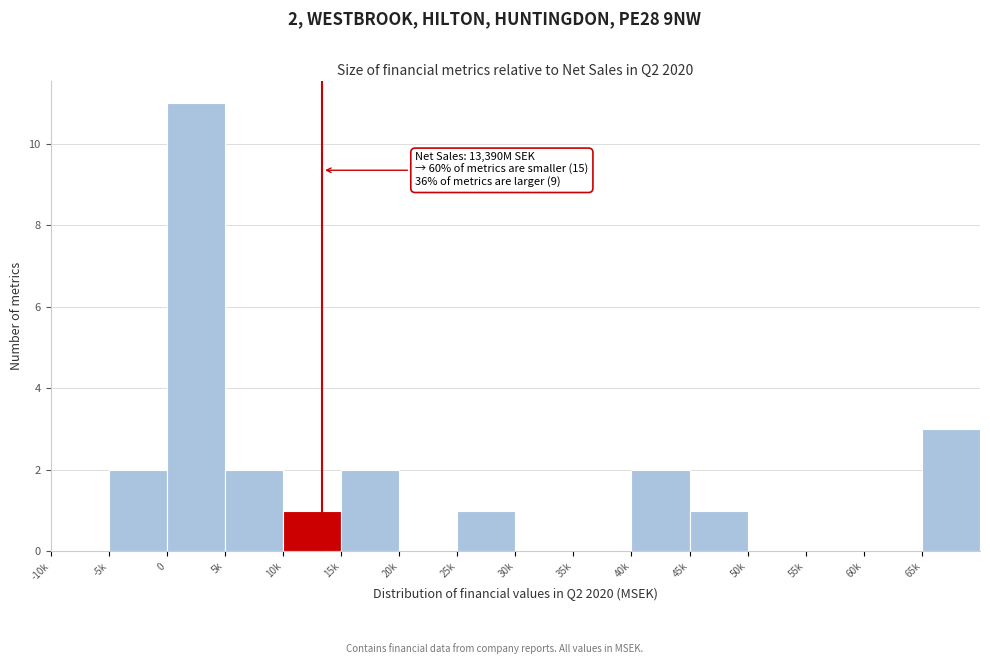

Reading right to left, transcribe all the data shown in this chart.

65k=3	60k=0	55k=0	50k=0	45k=1	40k=2	35k=0	30k=0	25k=1	20k=0	15k=2	10k=1	5k=2	0=11	-5k=2	-10k=0